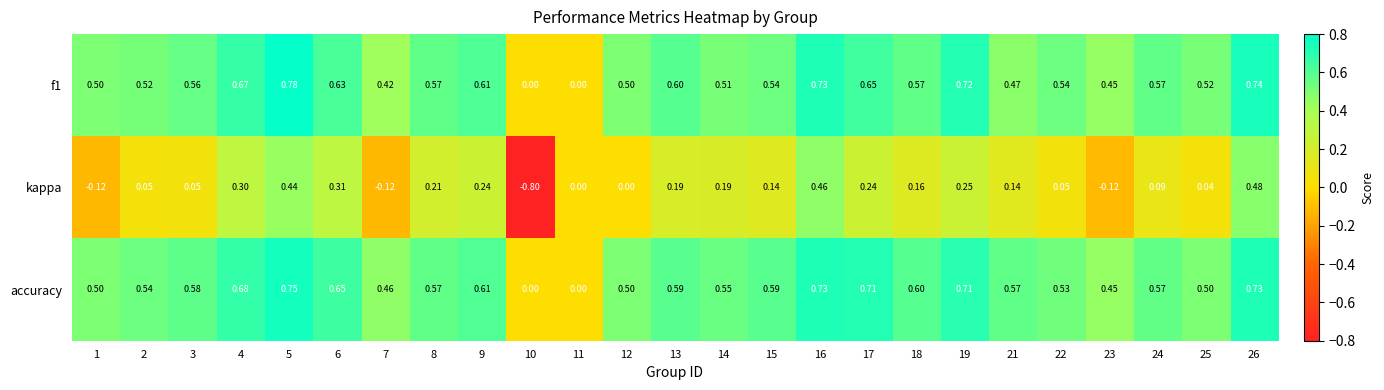

Between 12 and 18, which series saw the biggest shift?

kappa